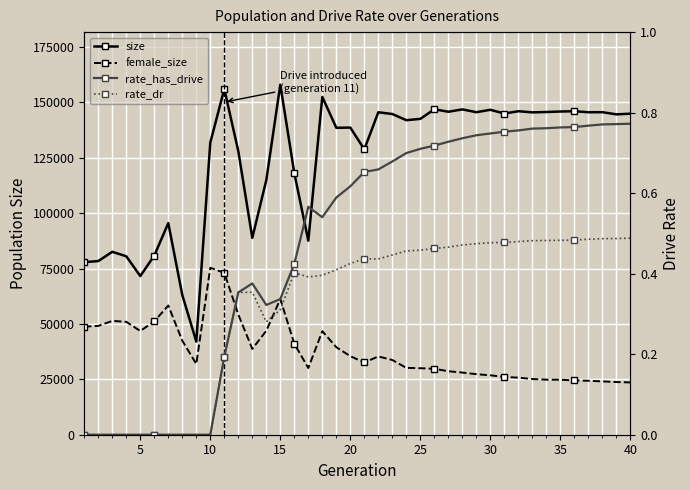

What is the difference between the second highest and minimum values in the size series?

113996.0